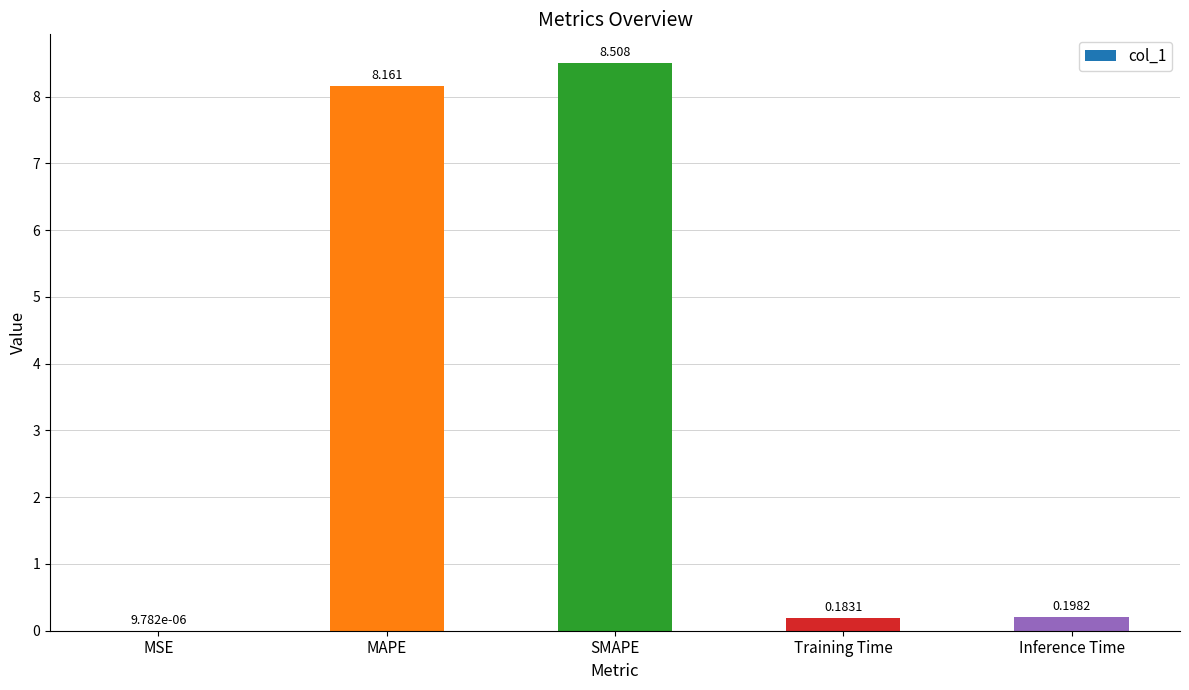

What is the sum of the values at Training Time and MAPE?

8.3